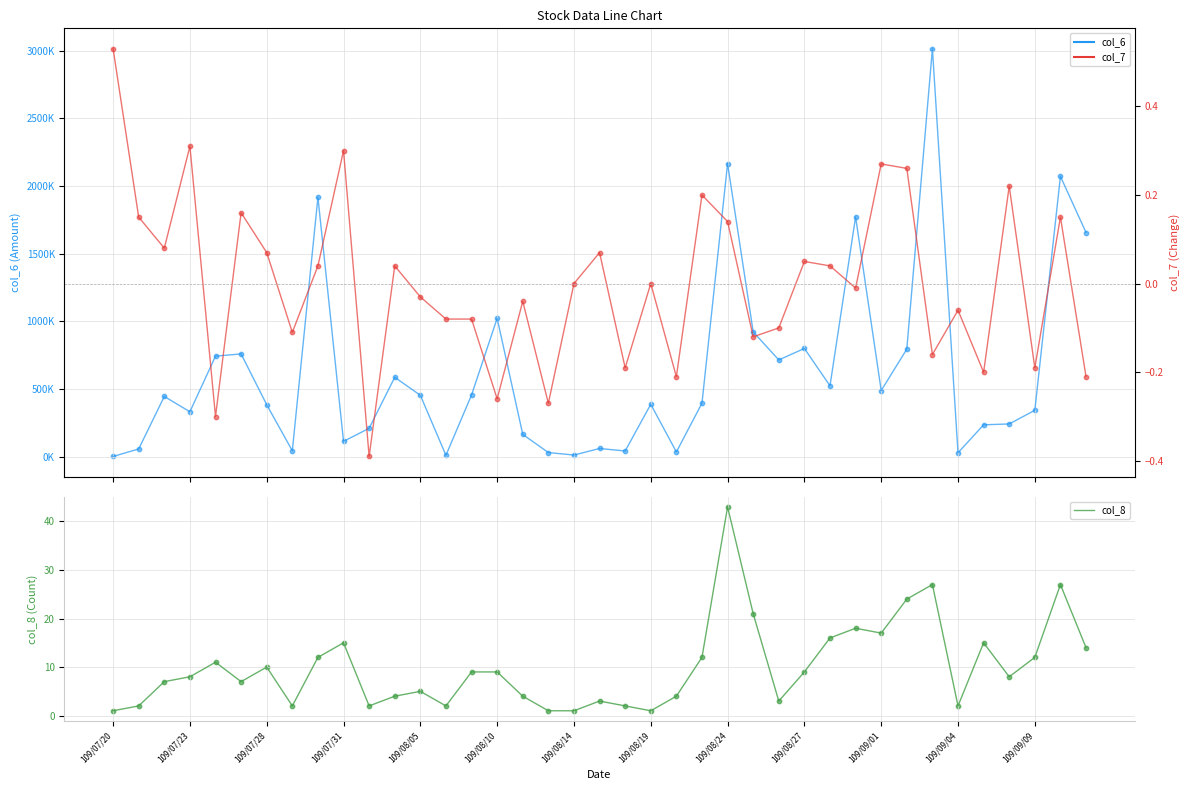

Which series has the widest spread of Y values?

col_6